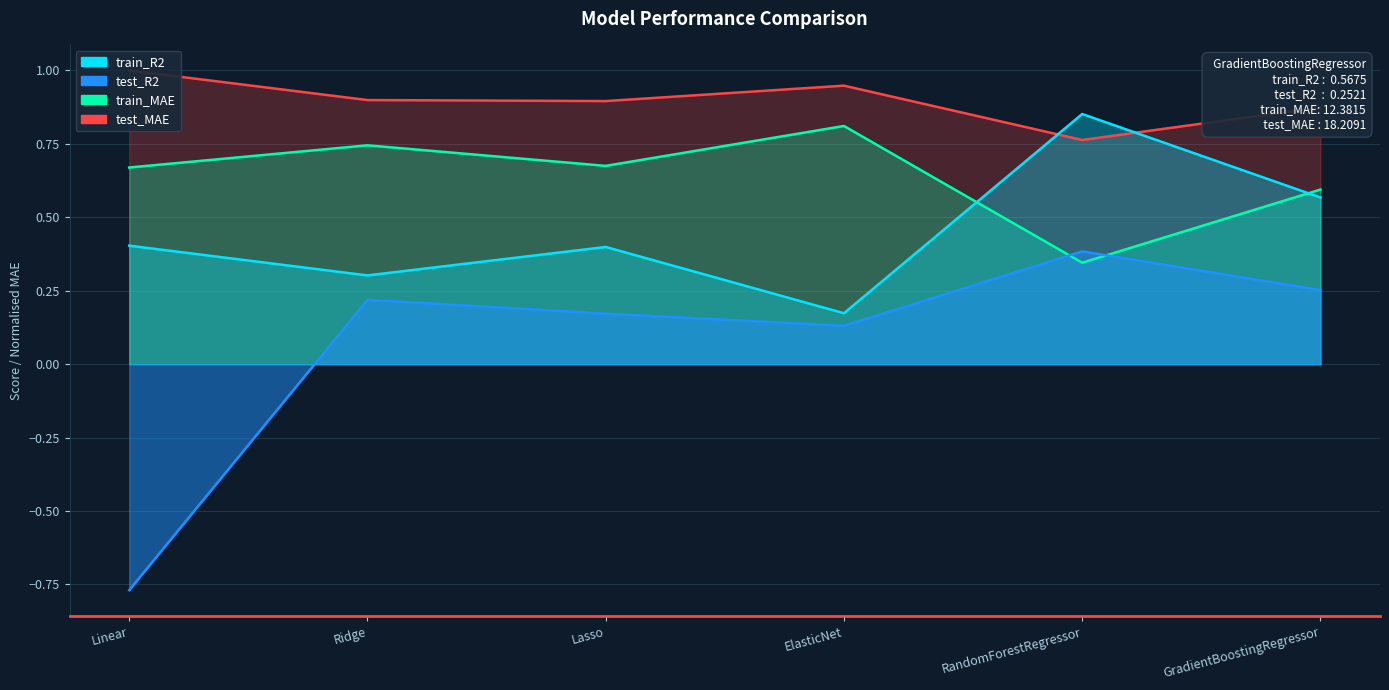

True or false: test_MAE has a value of 0.9 at Ridge.

True